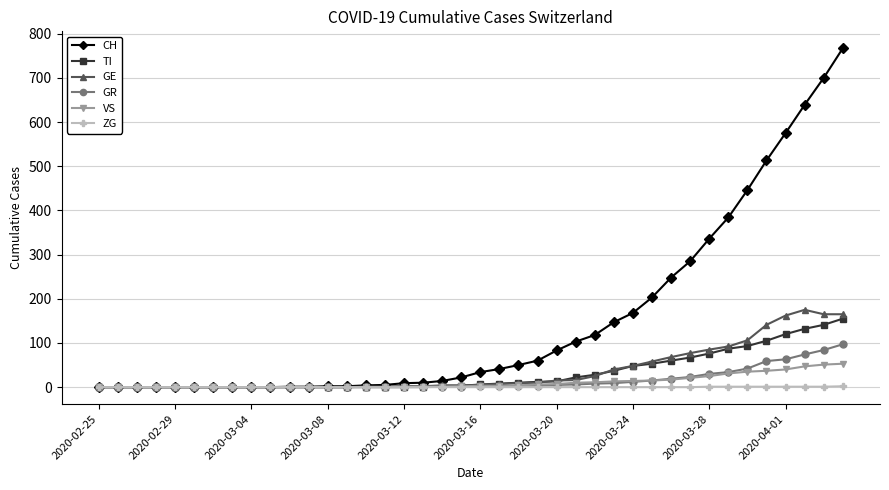

Which series has the widest spread of values?

CH